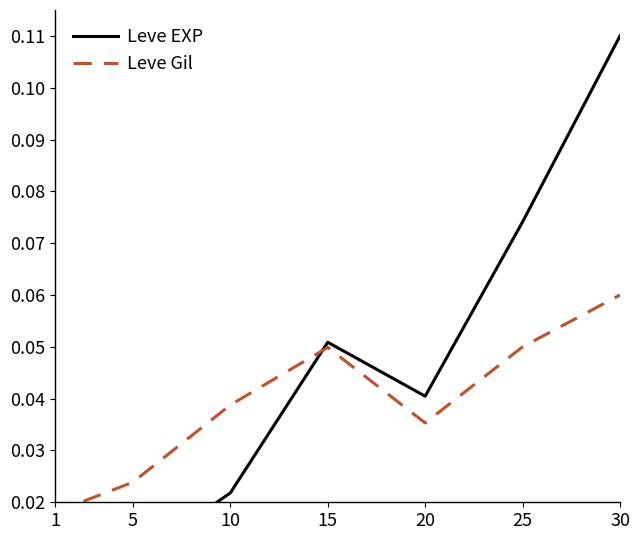

Where do Leve Gil and Leve EXP first cross each other?

10 and 15